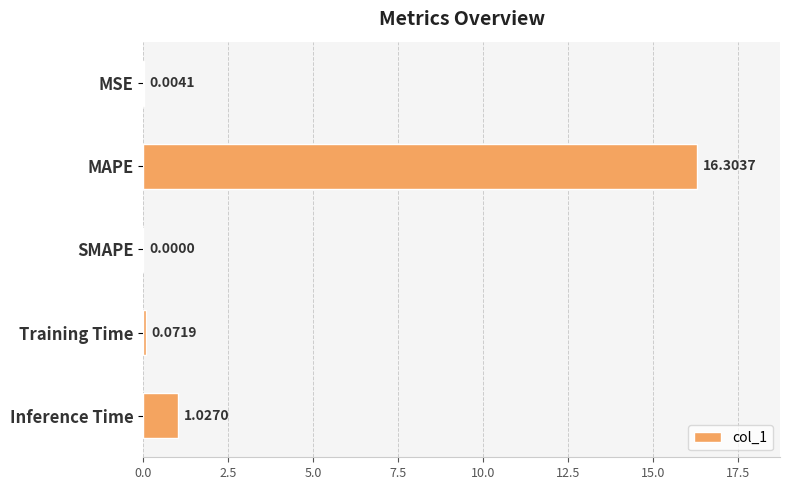

How many series are shown in this chart?

1